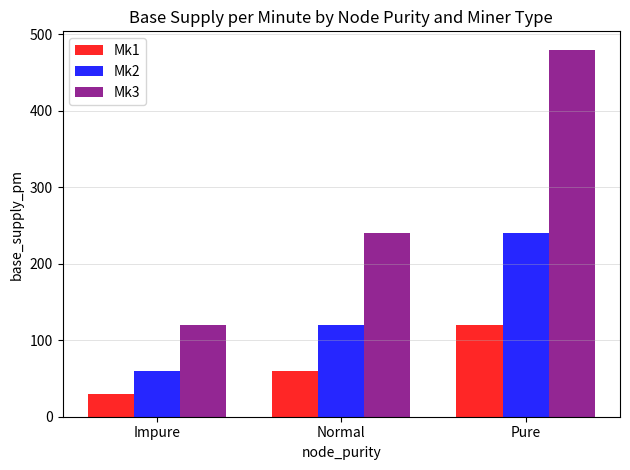

Reading left to right, list all the values displayed in this chart.

Mk1: Impure=30	Normal=60	Pure=120
Mk2: Impure=60	Normal=120	Pure=240
Mk3: Impure=120	Normal=240	Pure=480